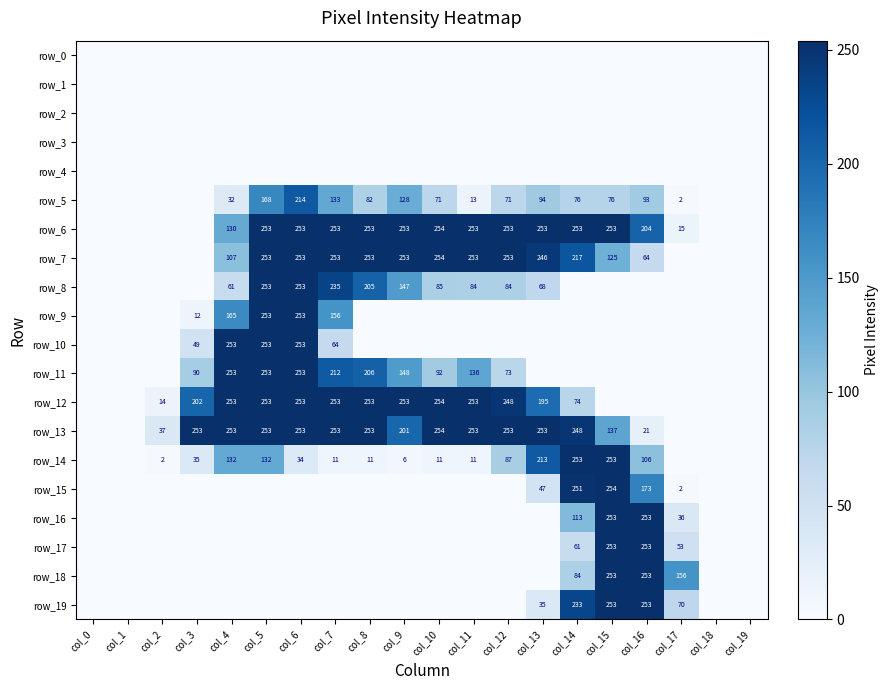

The value of row_5 at col_19 is 0. True or false?

True